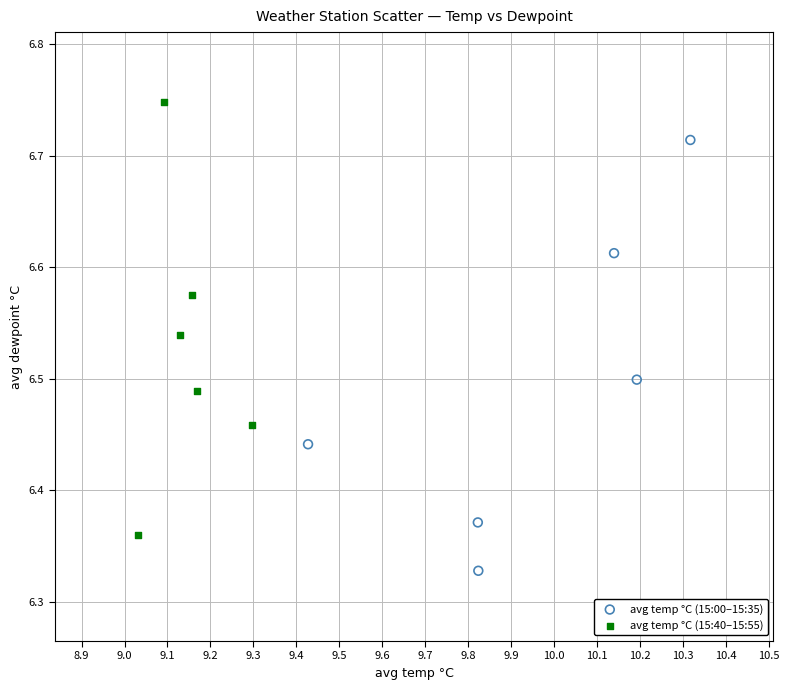

Which series reaches the maximum Y coordinate?

avg temp °C (15:40–15:55)